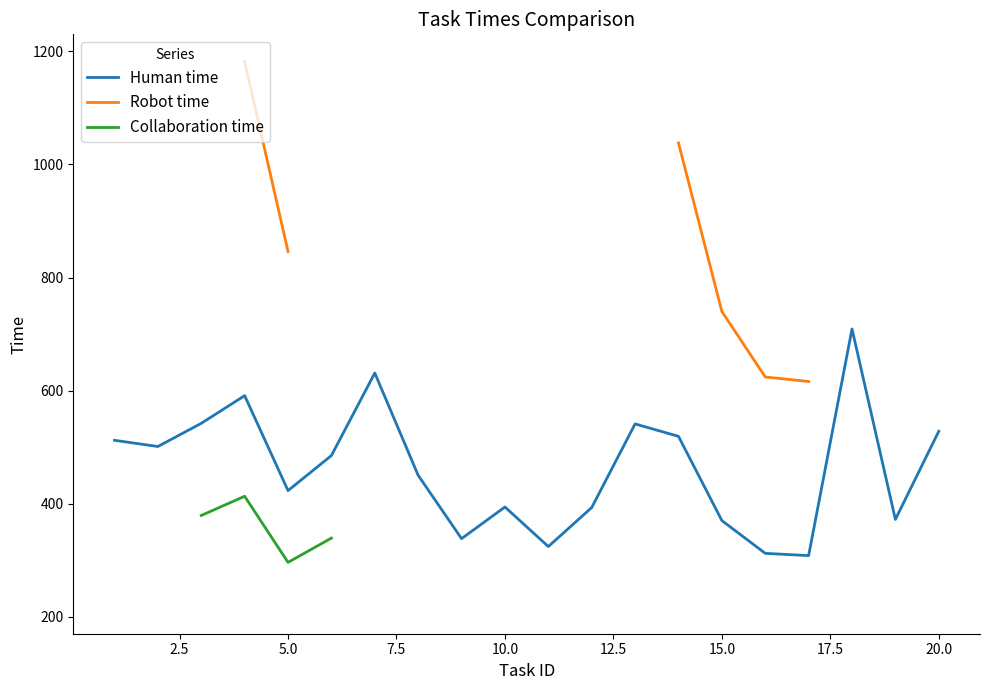

What is the minimum value for Human time?

308